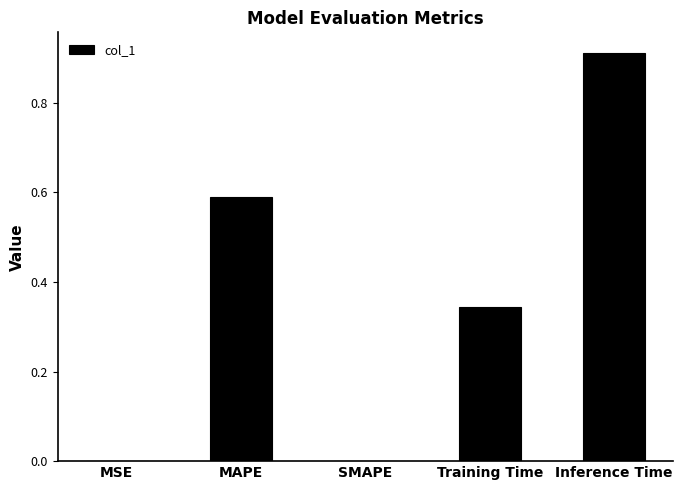

Which has a higher value, MSE or Training Time?

Training Time